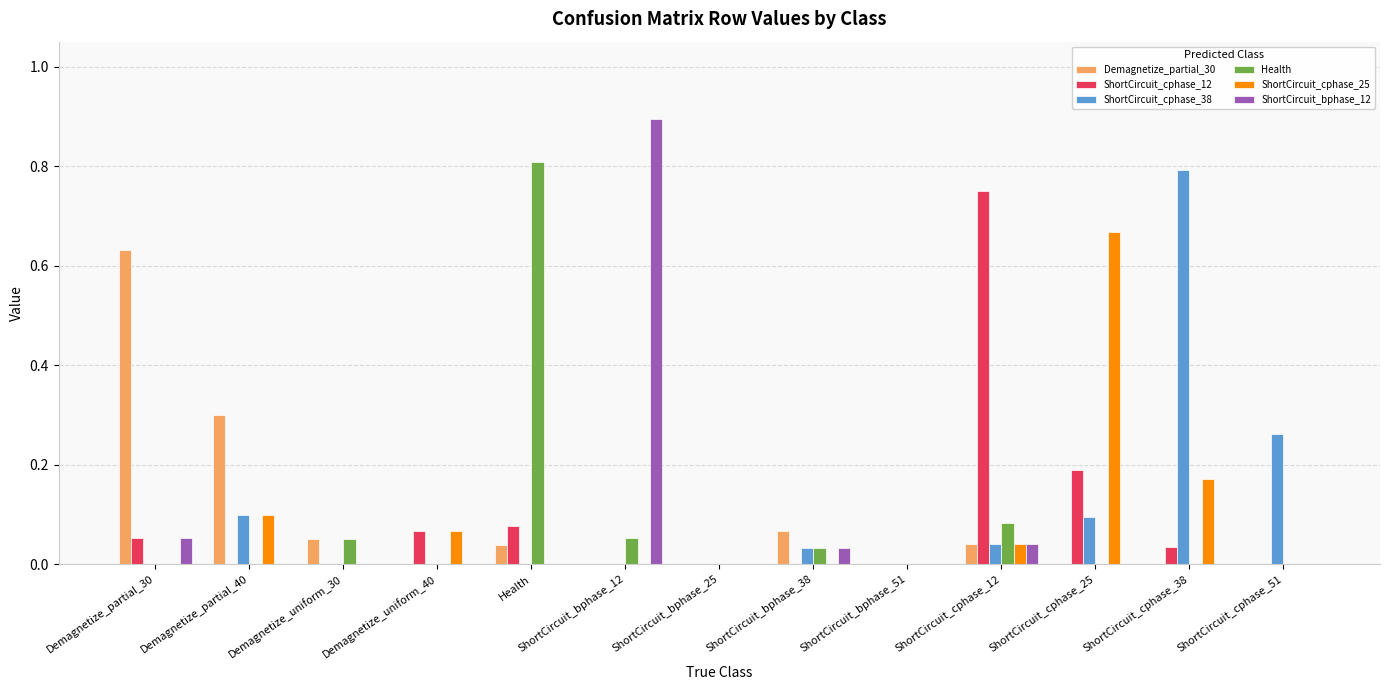

Is the value of ShortCircuit_cphase_25 at Demagnetize_partial_40 greater than the value of ShortCircuit_cphase_12 at ShortCircuit_cphase_51?

Yes